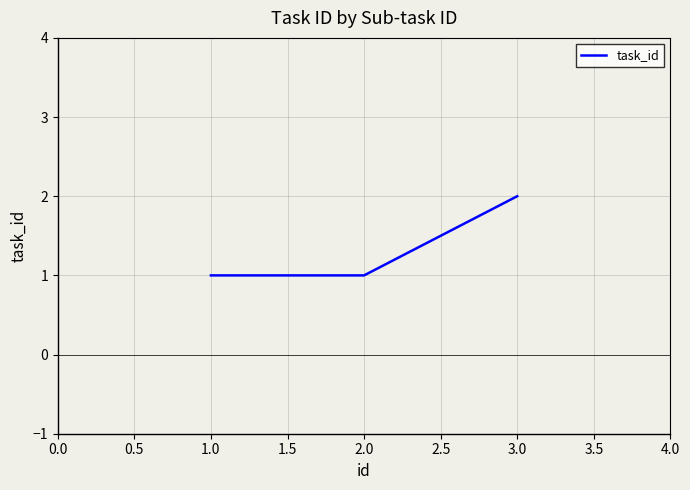

What is the sum of all values?

4